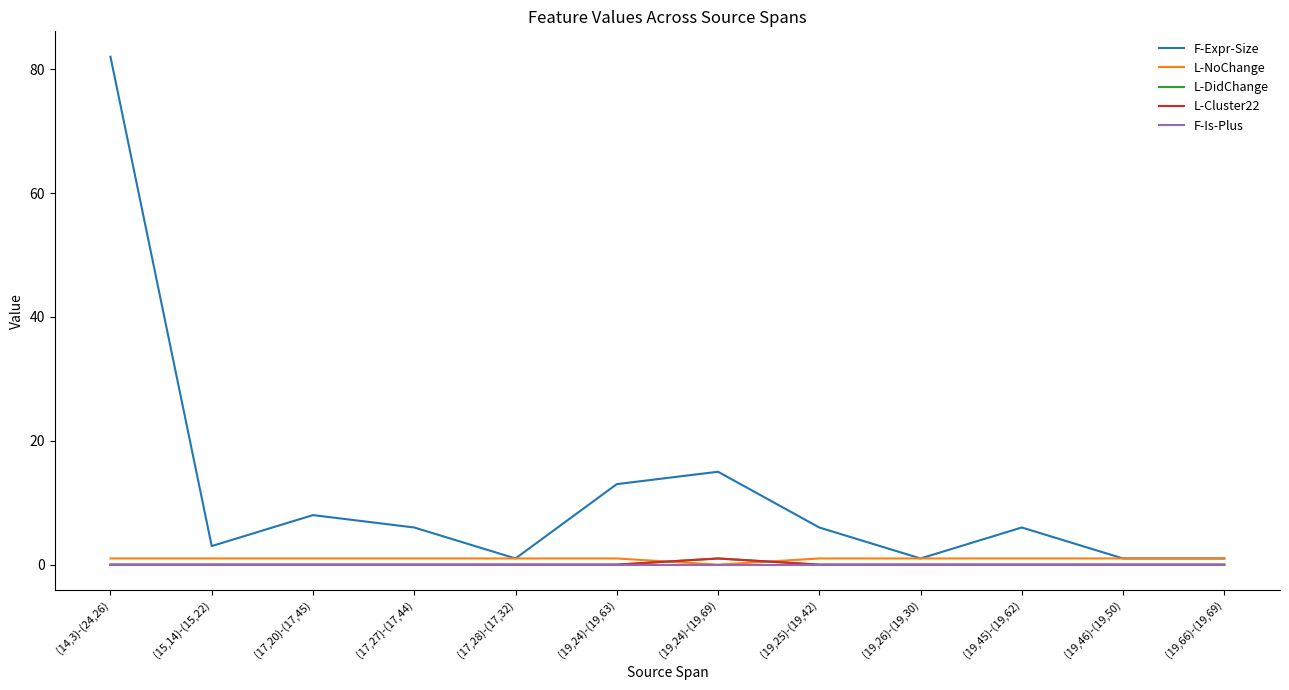

Rank the series at (14,3)-(24,26) from highest to lowest value.

F-Expr-Size, L-NoChange, L-DidChange, L-Cluster22, F-Is-Plus